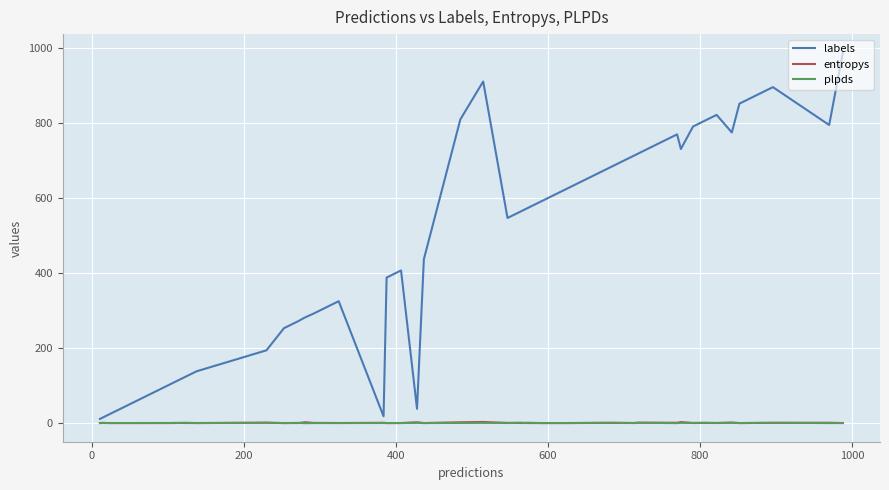

What is the maximum value shown in the chart?

988.0